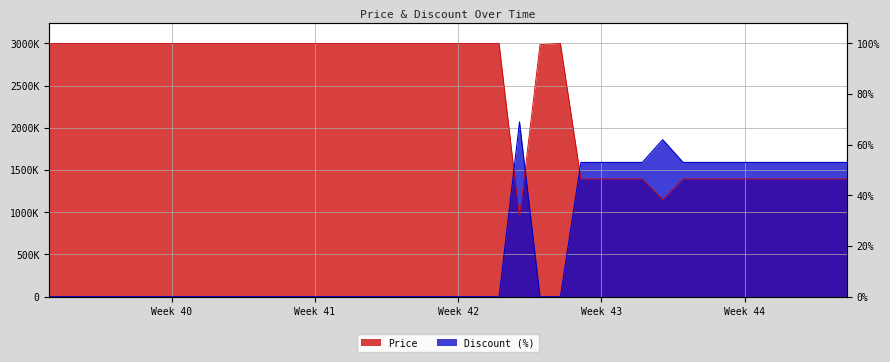

Where is the first local maximum for Discount?

2023-10-19